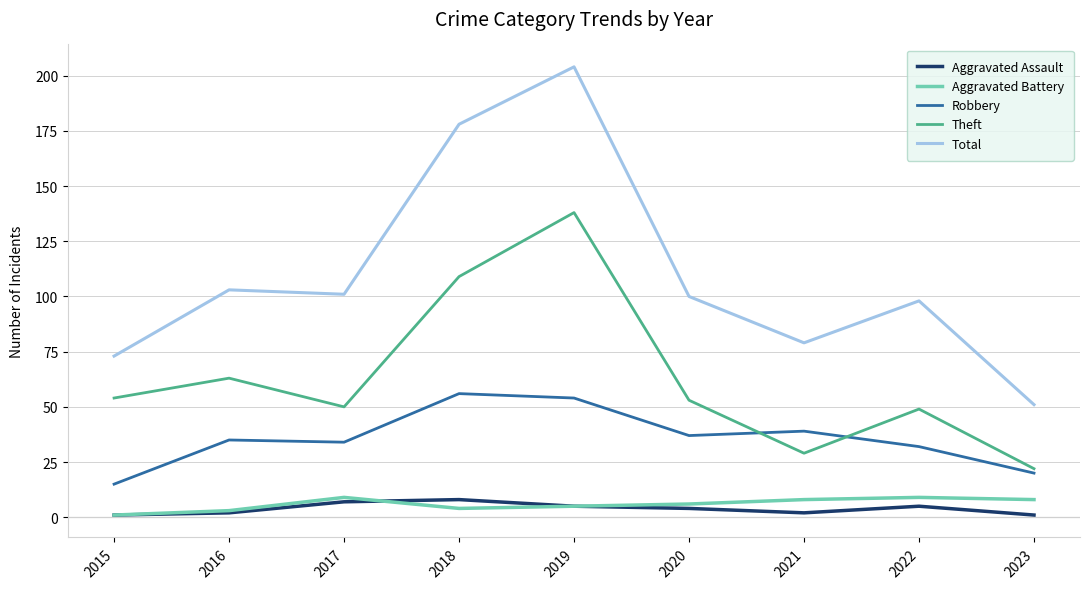

True or false: Total and Theft intersect in this chart.

False